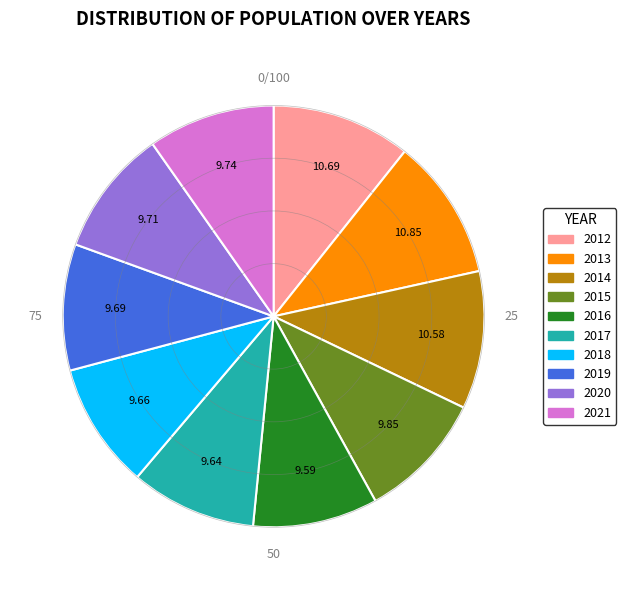

Is the sum of 2020 and 2018 greater than half?

No